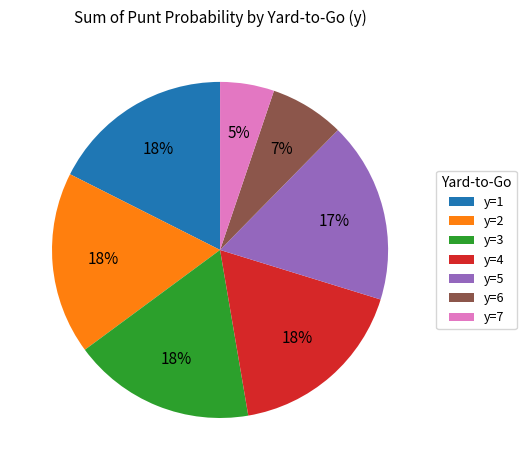

To the nearest percent, what is the combined percentage of y=5 and y=4?

35%